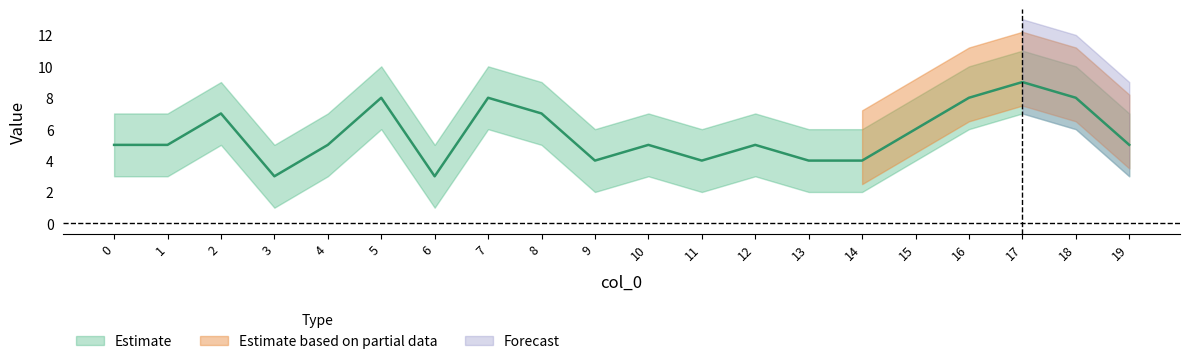

True or false: the data has more than 0 interior local peaks.

True